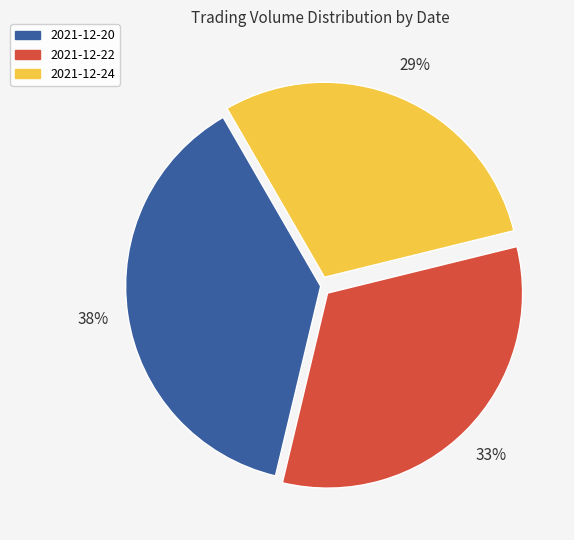

Is there any slice that represents more than half of the pie?

No